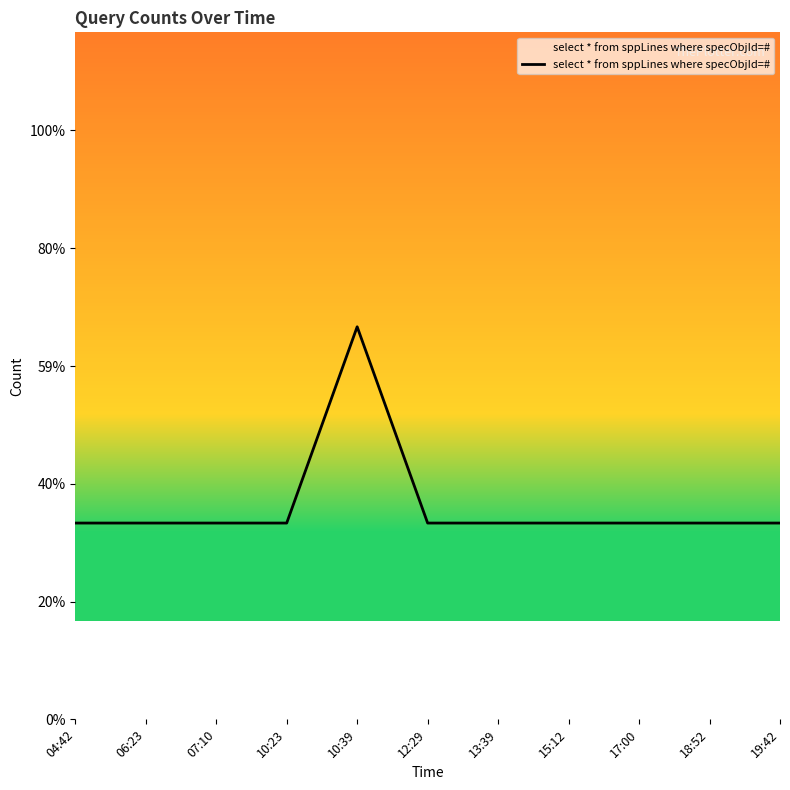

At which label is the value closest to 1?

04:42